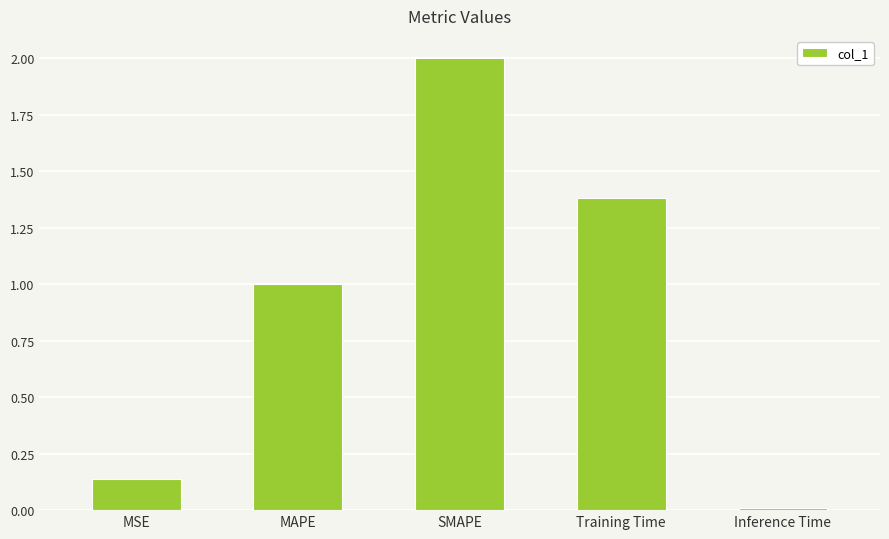

What is the change in value from MSE to Training Time?

+1.2